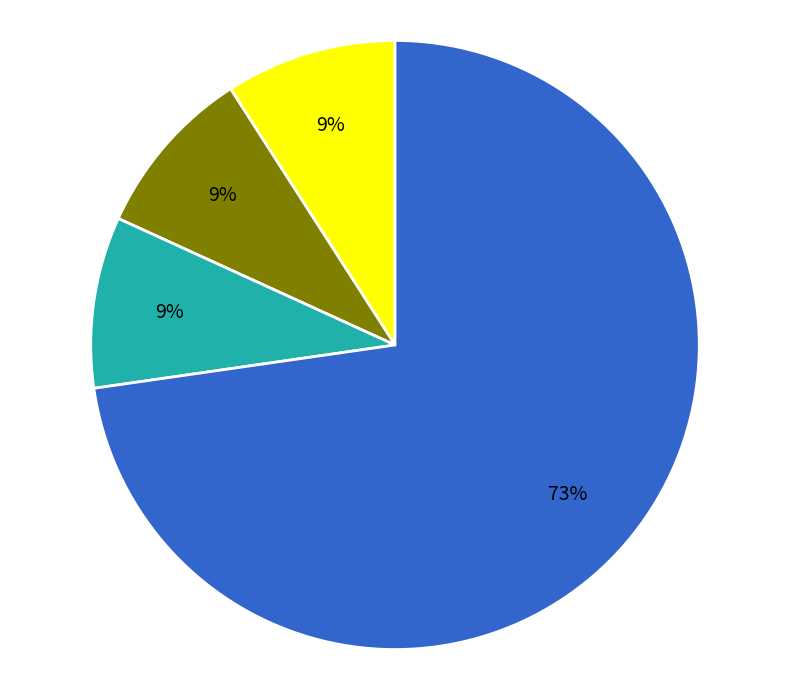

To the nearest percent, what is the difference between the largest and smallest slice percentages?

64%